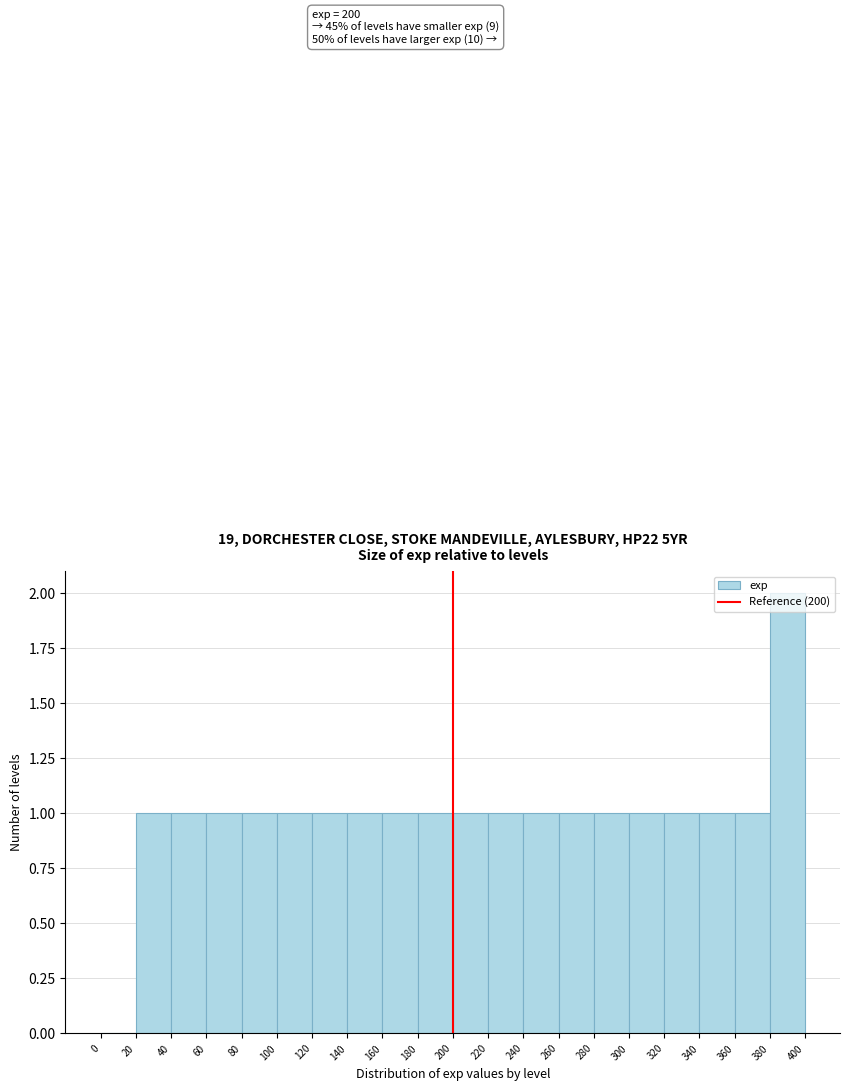

Over which range of the x-axis is the bar tallest?

380 to 400